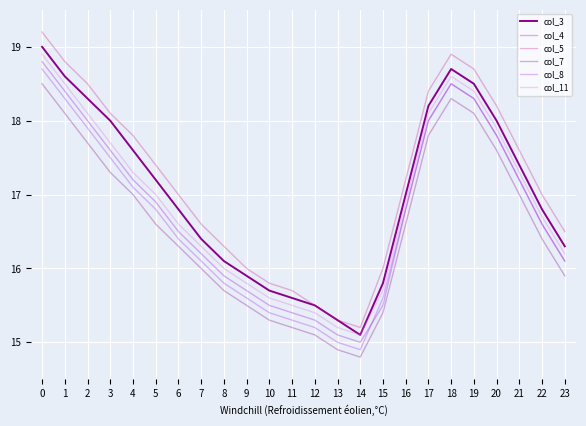

True or false: col_4 has more than 1 points higher than both neighbors.

False